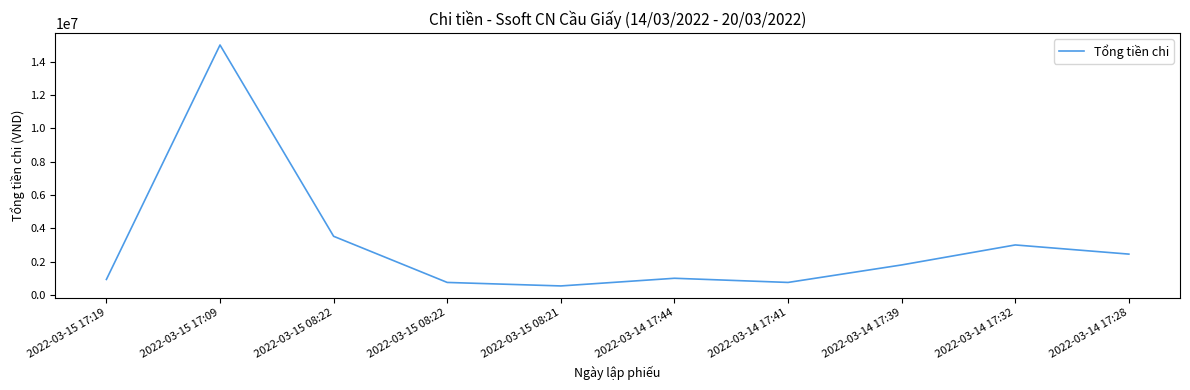

What is the label of the 2nd point from the left?

2022-03-15 17:09